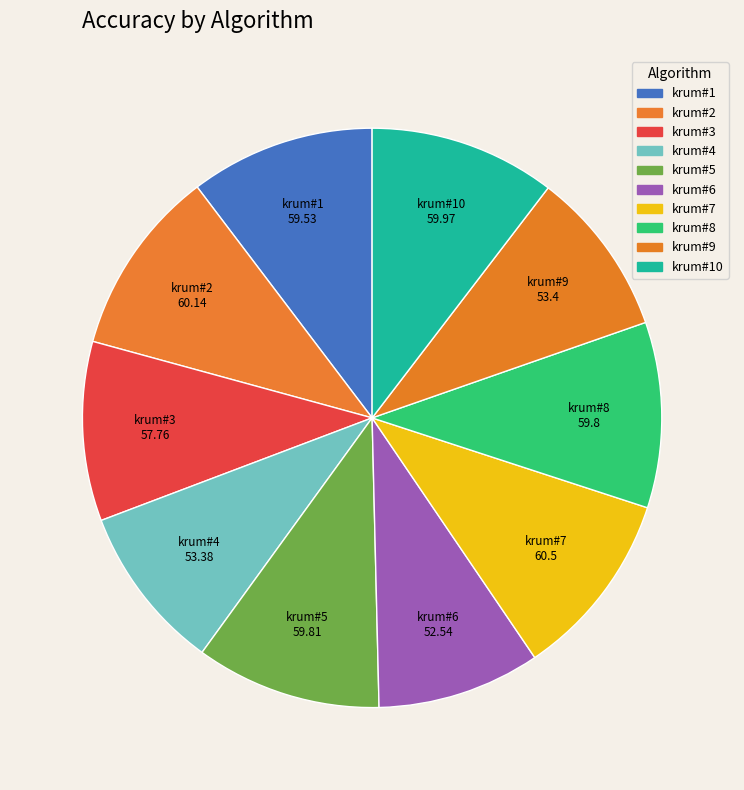

How many slices are in this pie chart?

10